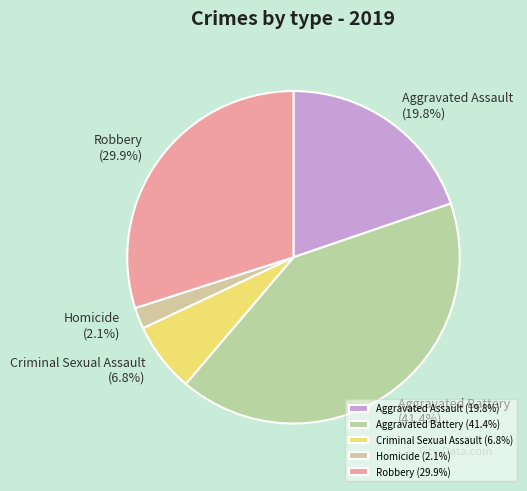

The Criminal Sexual Assault slice represents 7% of the pie. True or false?

True